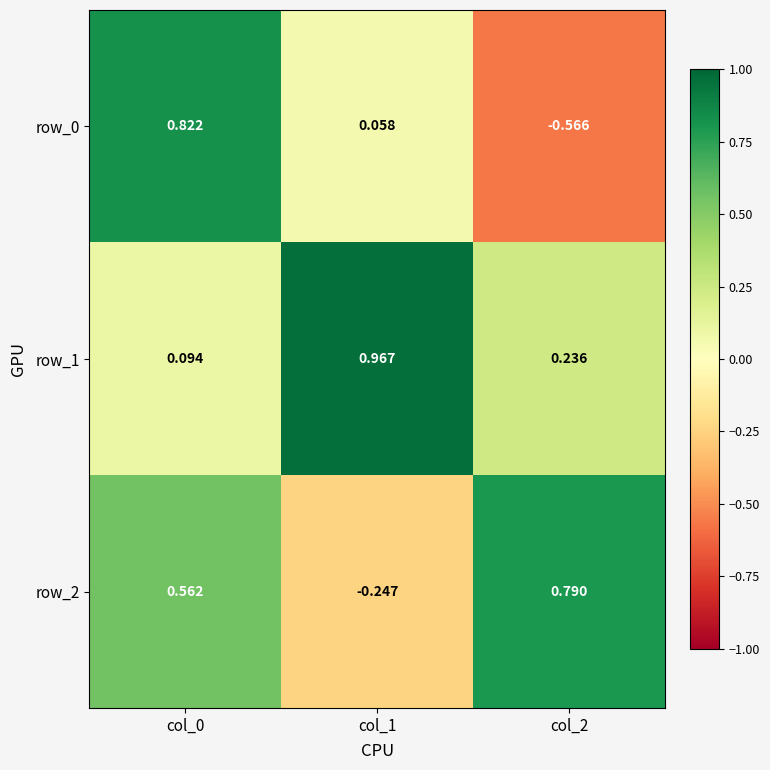

What is the difference between the highest and lowest values at col_1?

1.2